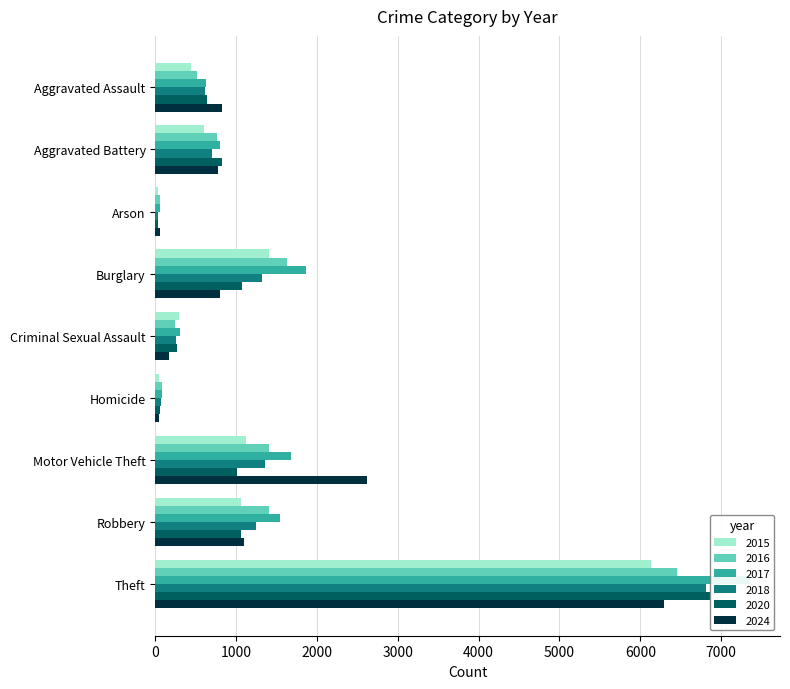

What is the difference between the maximum and second lowest values in the 2016 series?

6375